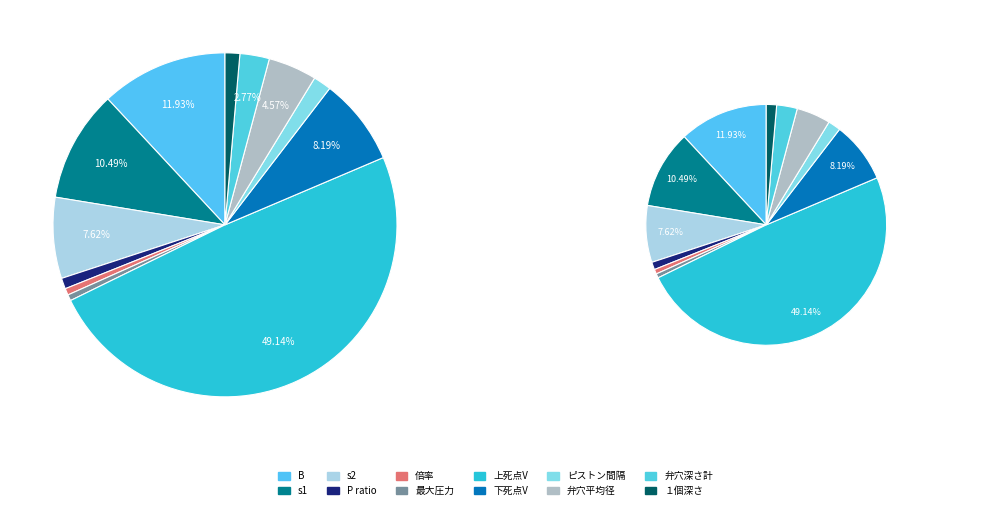

To the nearest percent, what percentage of the pie is 弁穴深さ計?

3%